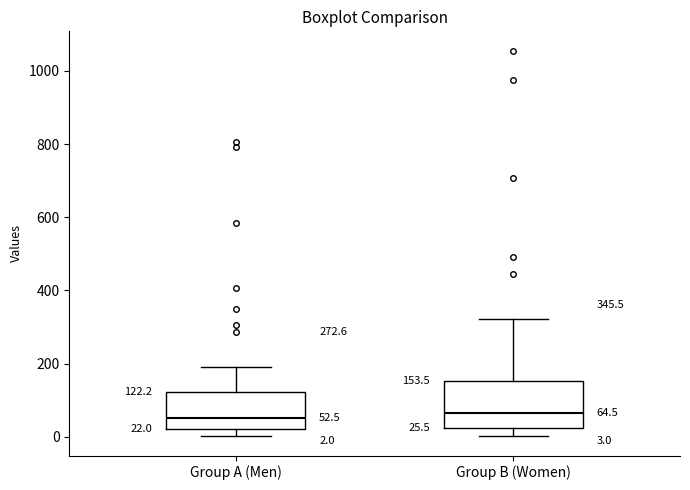

Which box is the tallest, from its lower edge to its upper edge?

Group B (Women)